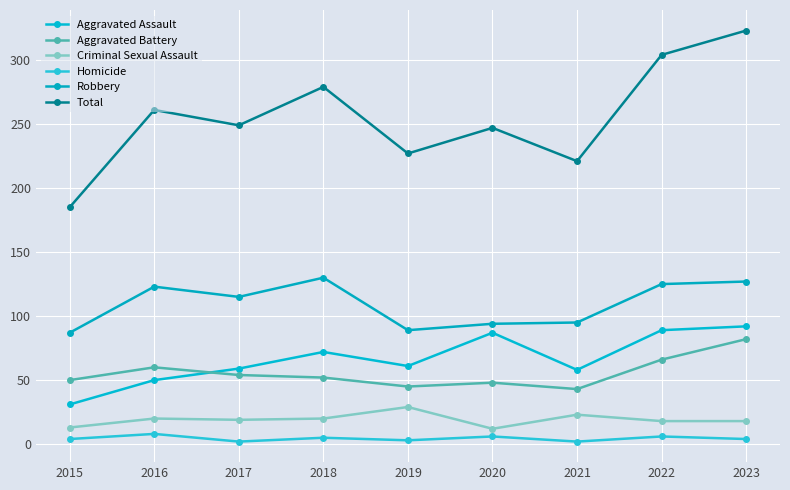

In Robbery, how many points are lower than both neighbors (excluding endpoints)?

2